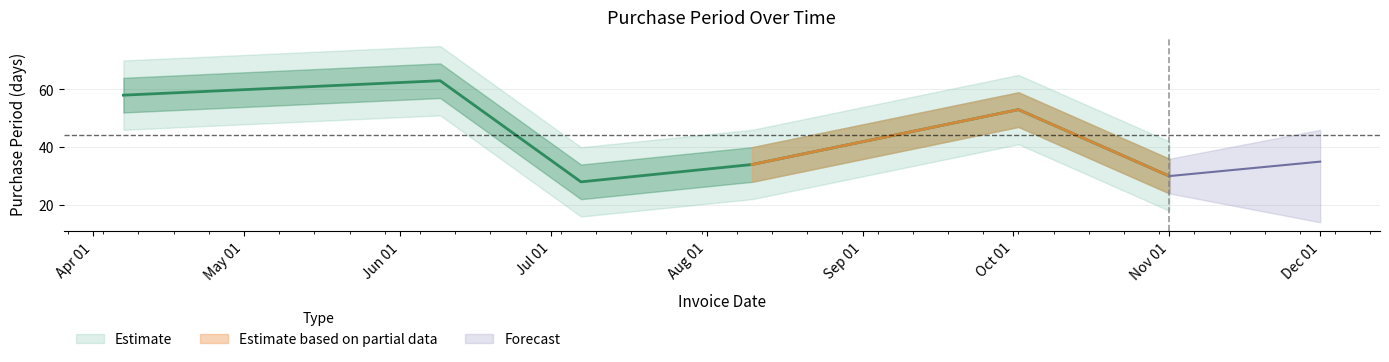

Between 2017-11-01 and 2017-08-10, which is larger?

2017-08-10